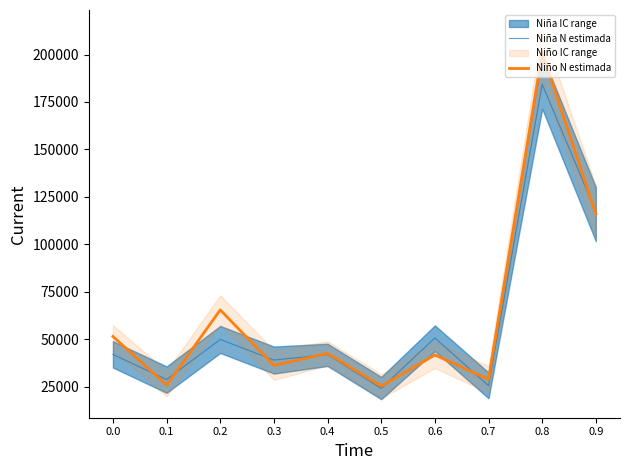

How many times do Niño N estimada and Niña N estimada cross each other?

7